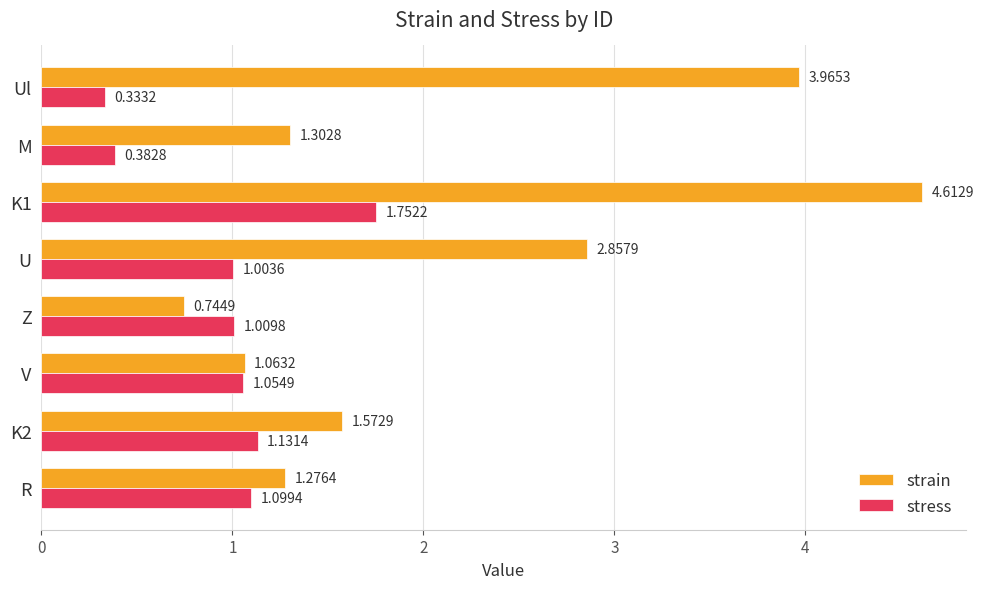

Rank the series by their maximum value, from highest to lowest.

strain, stress